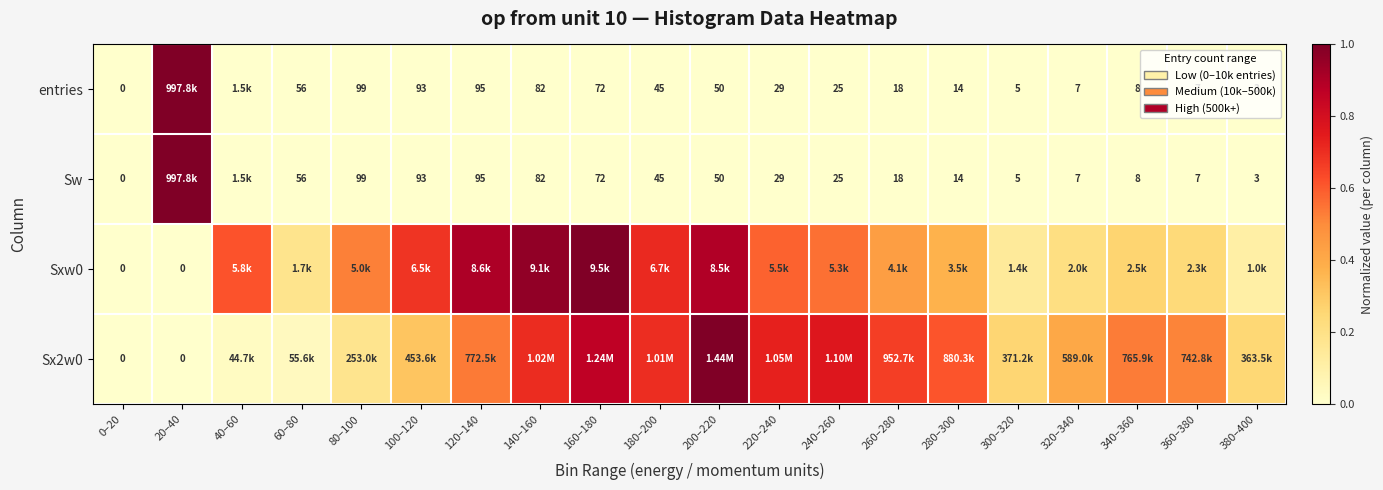

The Sxw0 series shows 0.3 at 60–80. True or false?

False